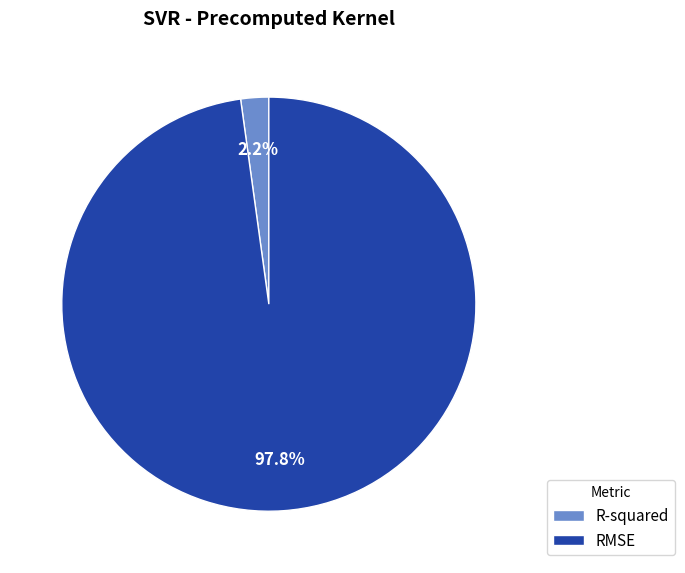

True or false: RMSE accounts for 98% of the total.

True